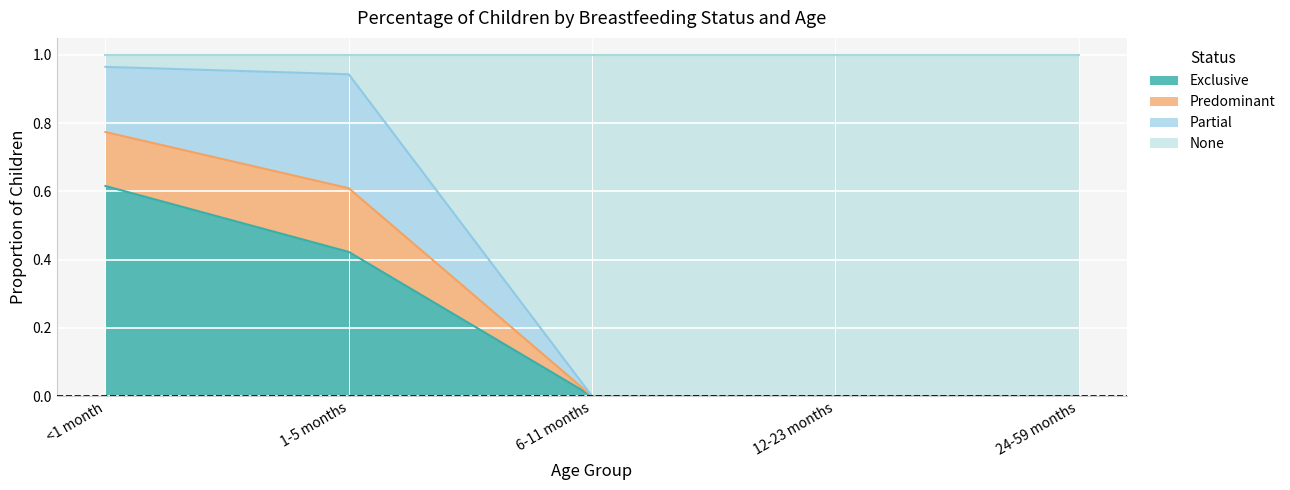

What is the total value across all series at <1 month?

1.0